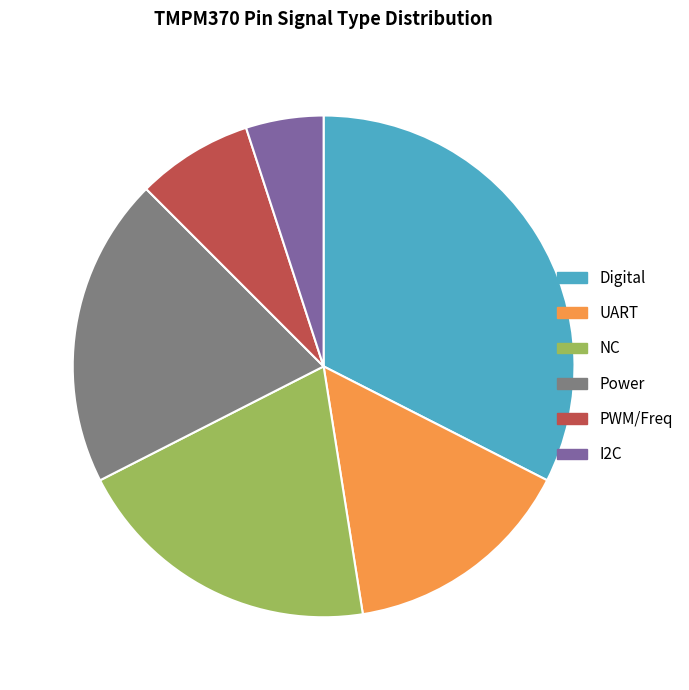

Is there a majority slice in this chart?

No